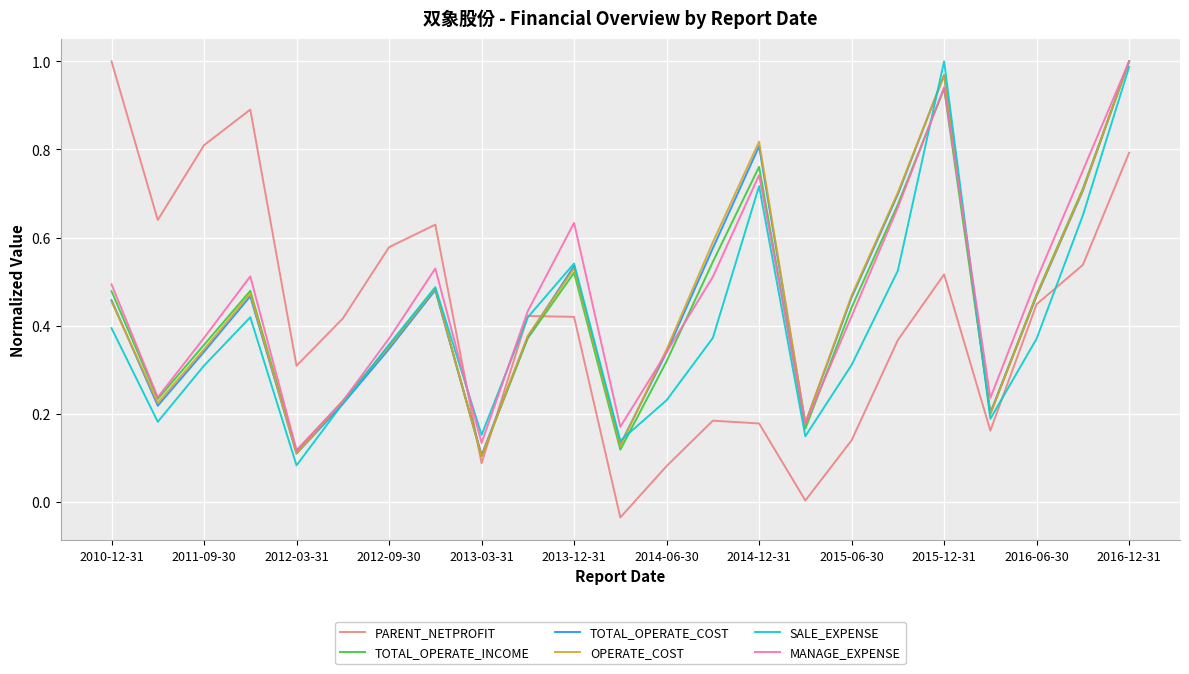

How many categories are shown in the chart?

23